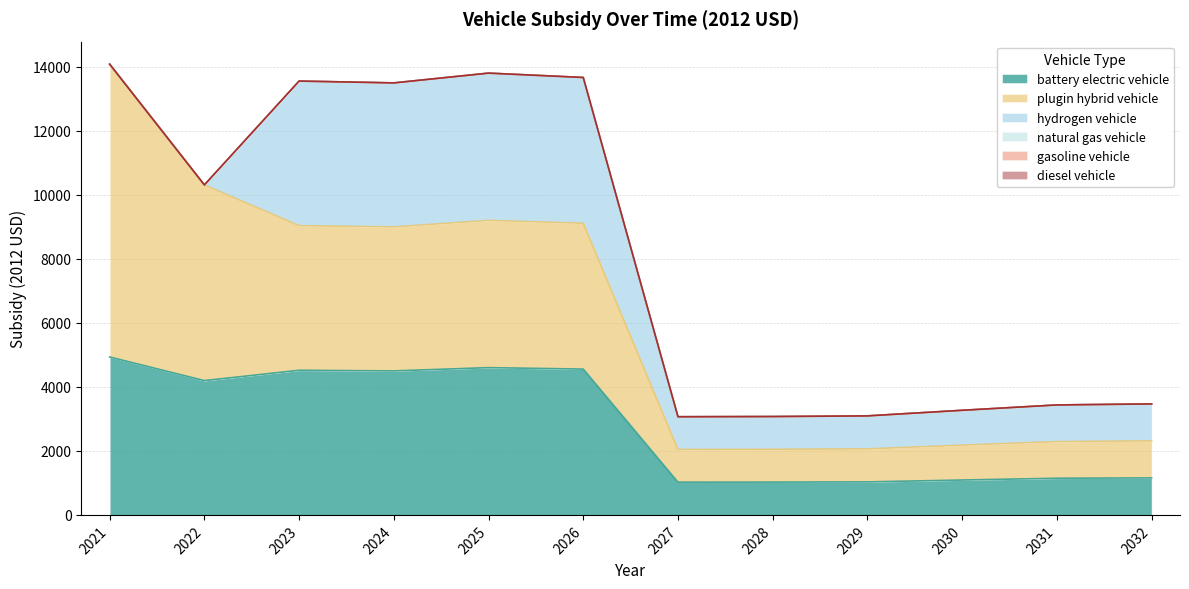

How many values in the battery electric vehicle series exceed 4197?

6